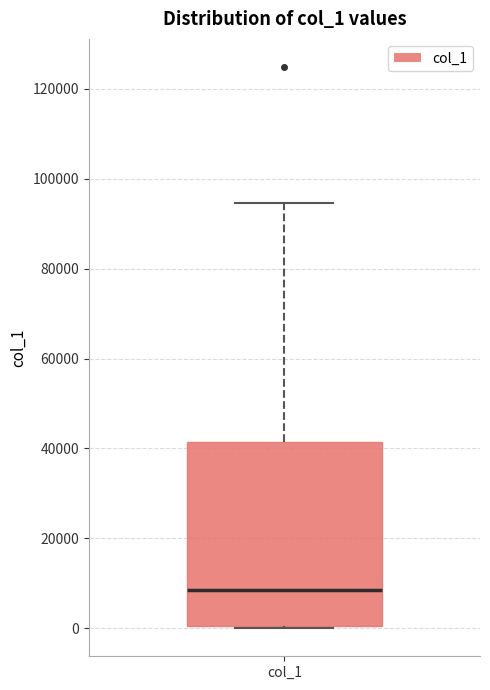

Transcribe this box plot: give where the median line is, the range the box spans, and where the two whiskers end, as read against the y-axis. The values are not printed on the chart, so give them approximately, as read against the axis.

median 8000, box 0 to 42000, whiskers 0 to 94000